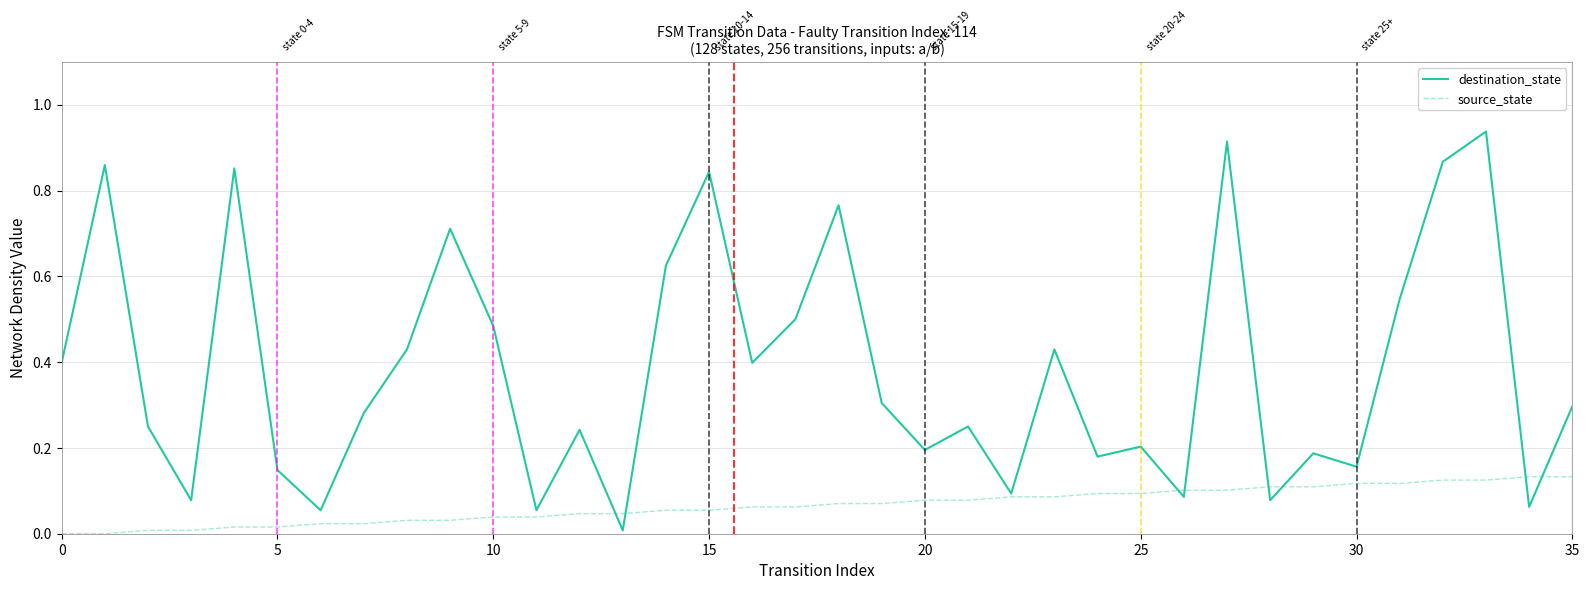

Which series has the widest spread of values?

destination_state